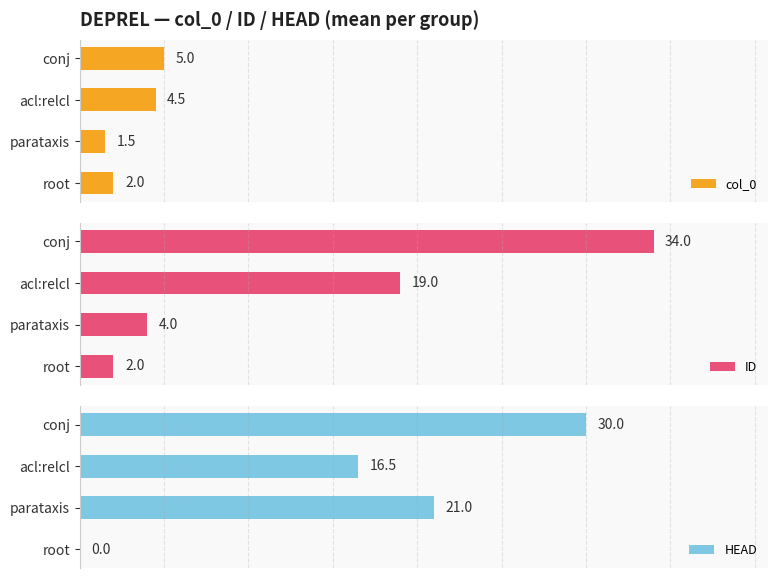

What is the difference between the maximum and minimum values in the col_0 series?

3.5